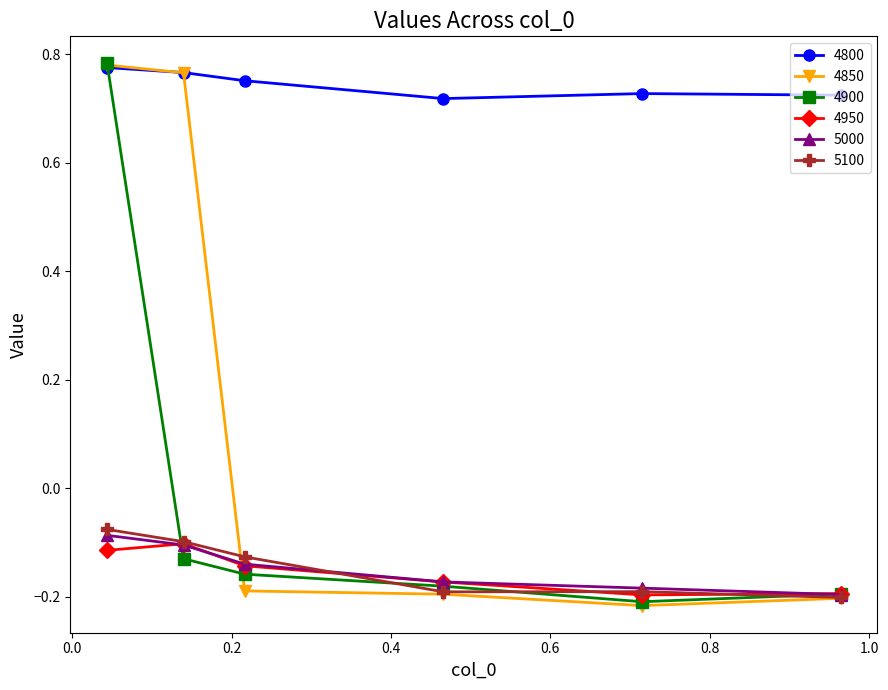

Which series has the largest range (max minus min)?

4850